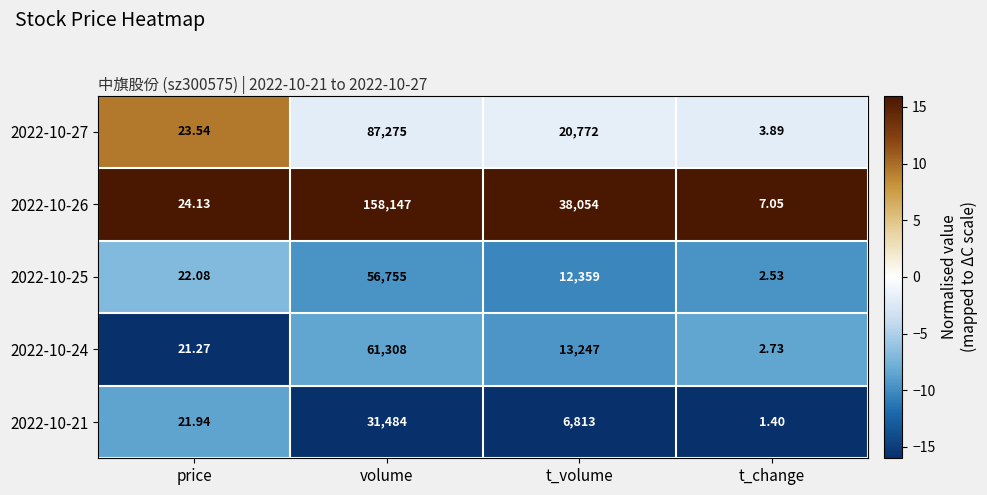

List the labels in order of 2022-10-24 value, smallest first.

t_change, price, t_volume, volume